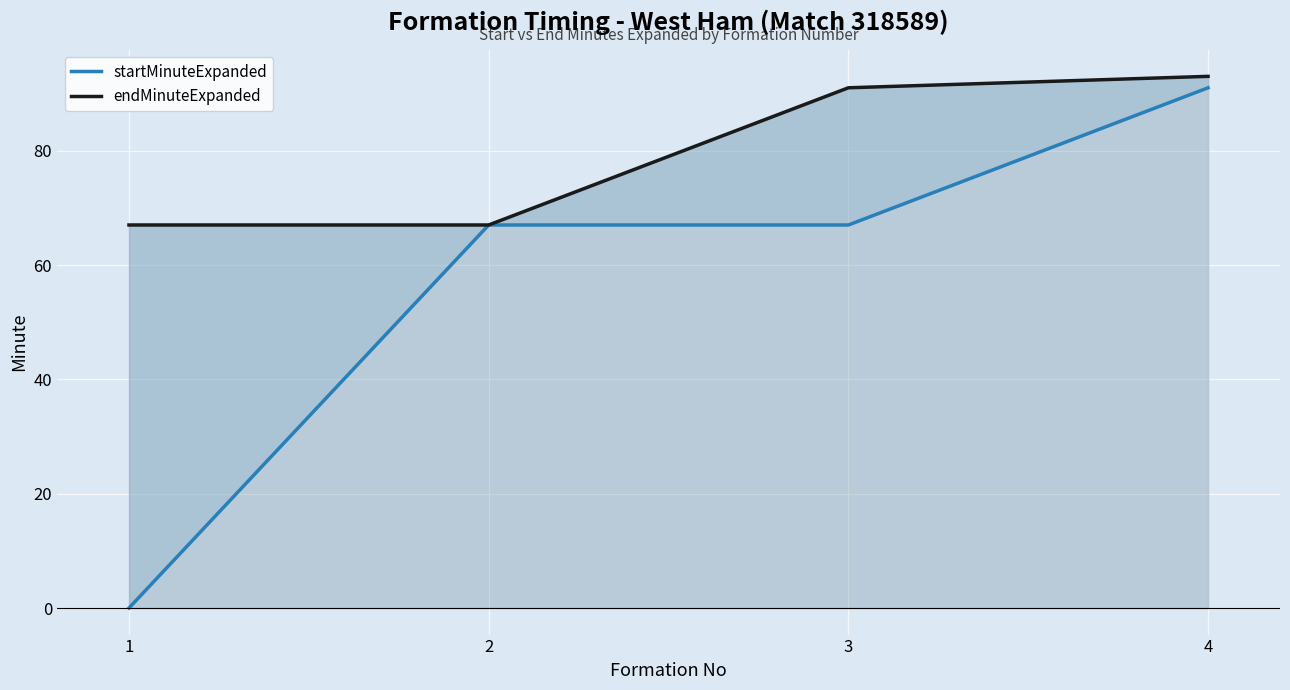

Which series has the largest total across all categories?

endMinuteExpanded